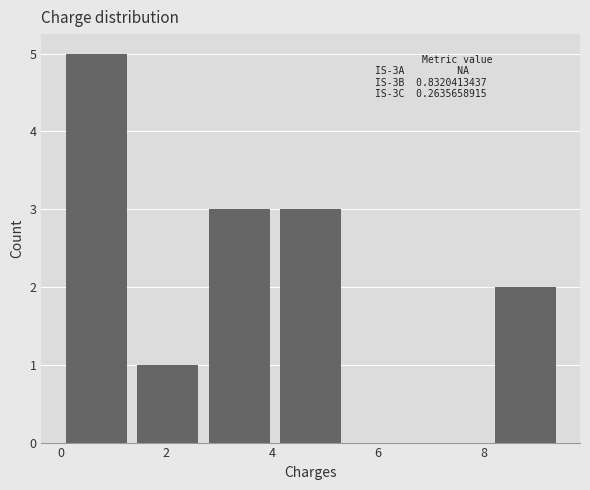

Over which range of the x-axis is the bar tallest?

0.0 to 1.4